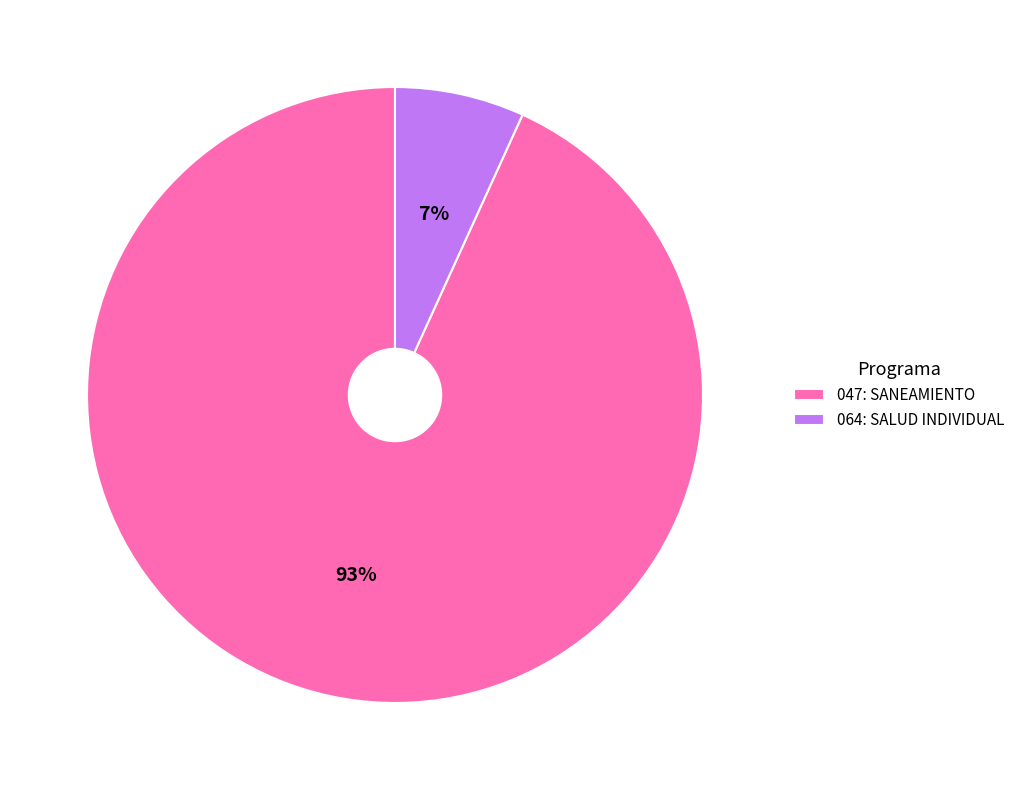

Is it true that 064: SALUD INDIVIDUAL is 7% of the pie?

True